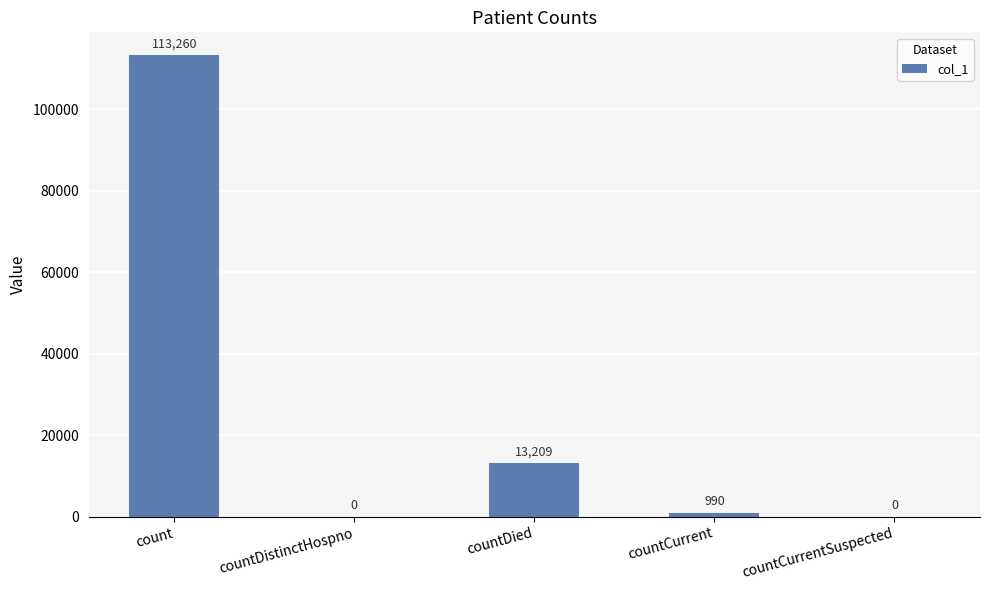

The value at countCurrent is 990. True or false?

True